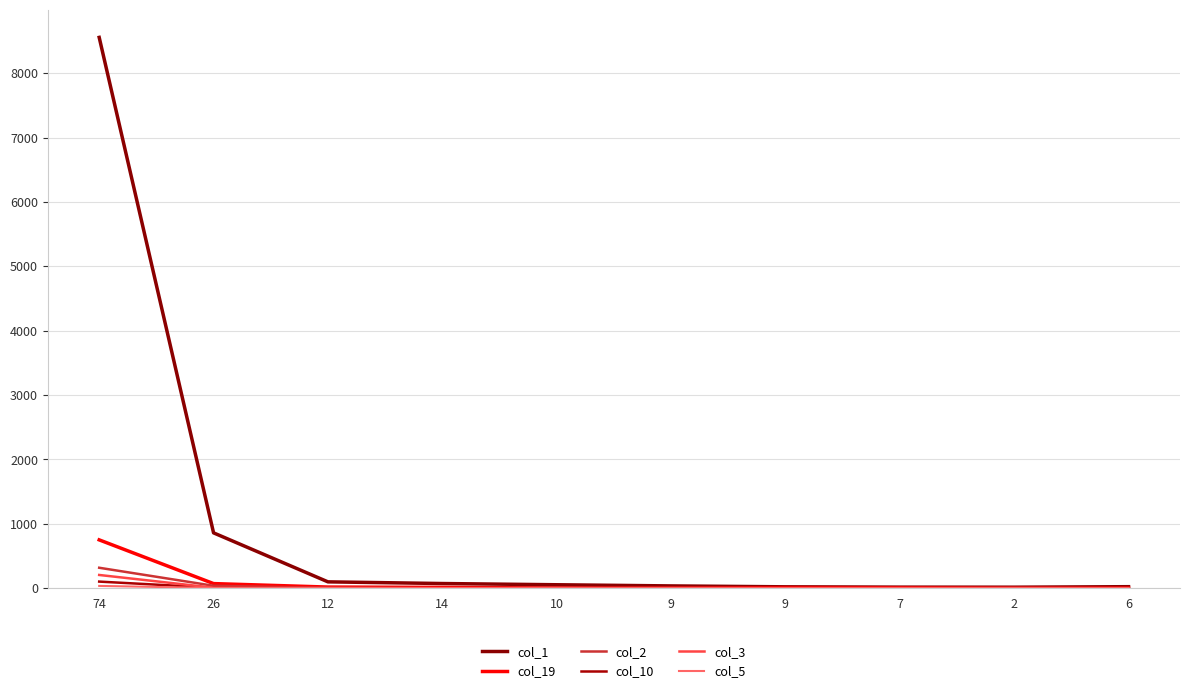

True or false: col_3 has more than 2 interior local peaks.

False